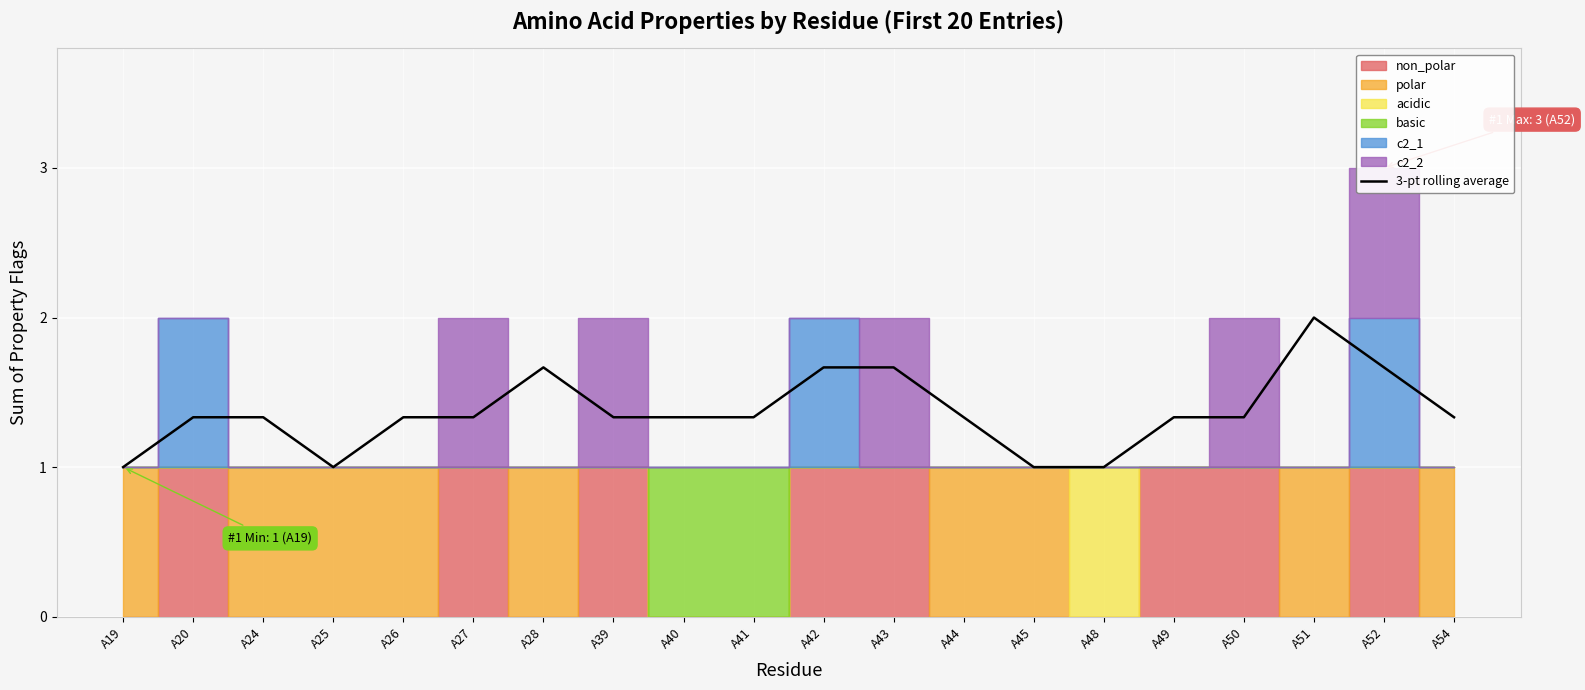

What is the value of the 17th point from the left?

1.3